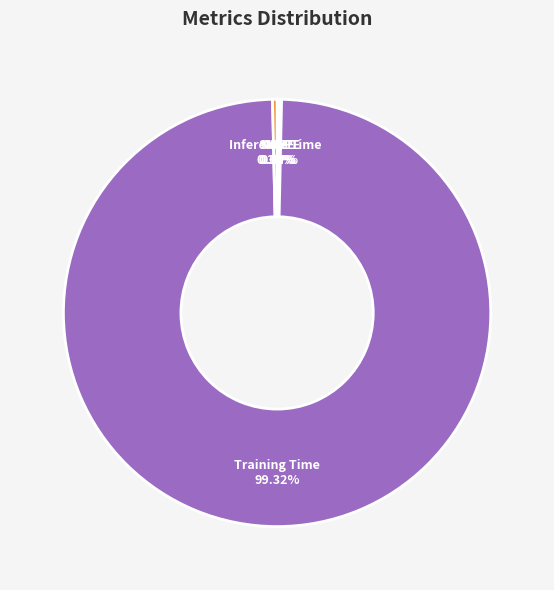

Which category accounts for the majority?

Training Time